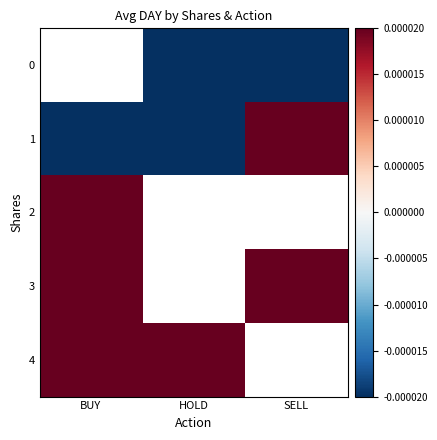

How many positive values does the 4 series have?

2